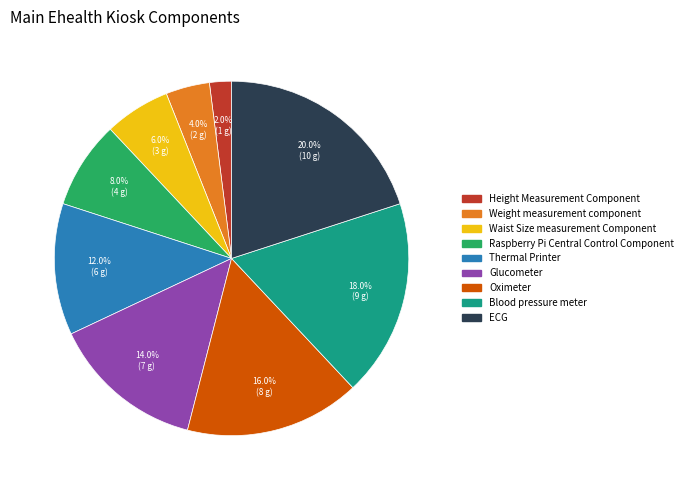

Rank the categories by value from highest to lowest.

ECG, Blood pressure meter, Oximeter, Glucometer, Thermal Printer, Raspberry Pi Central Control Component, Waist Size measurement Component, Weight measurement component, Height Measurement Component